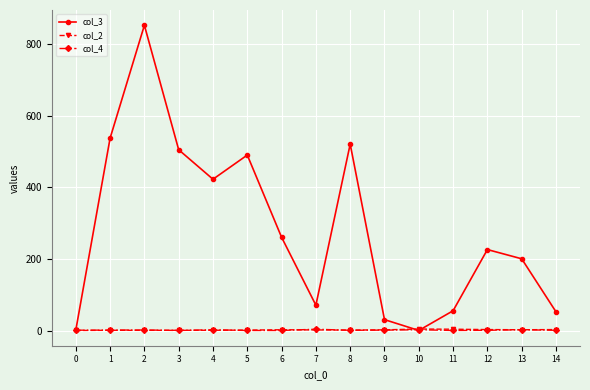

What are all the series names shown in the legend?

col_3, col_2, col_4